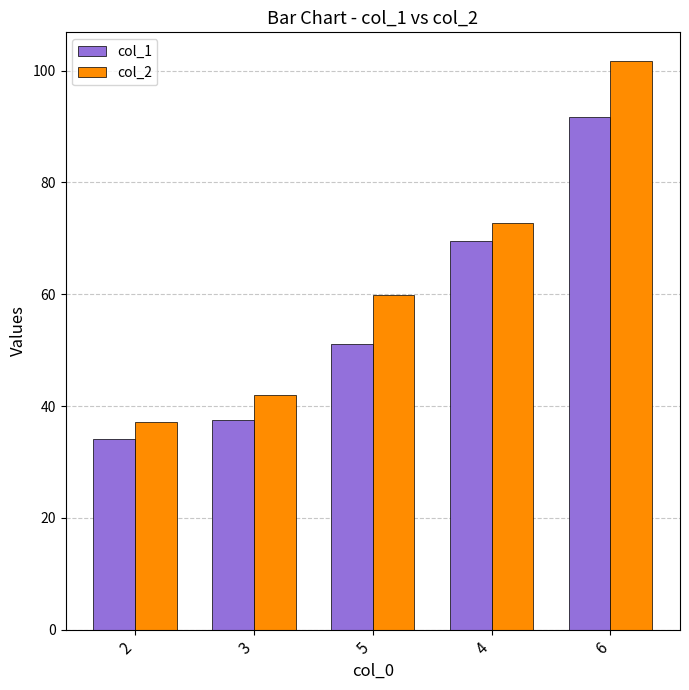

What is the sum of all col_2 values?

313.5